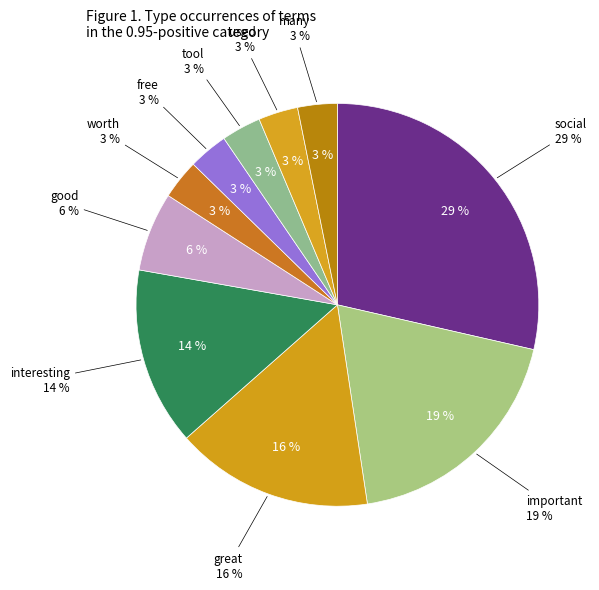

How many slices are in this pie chart?

10